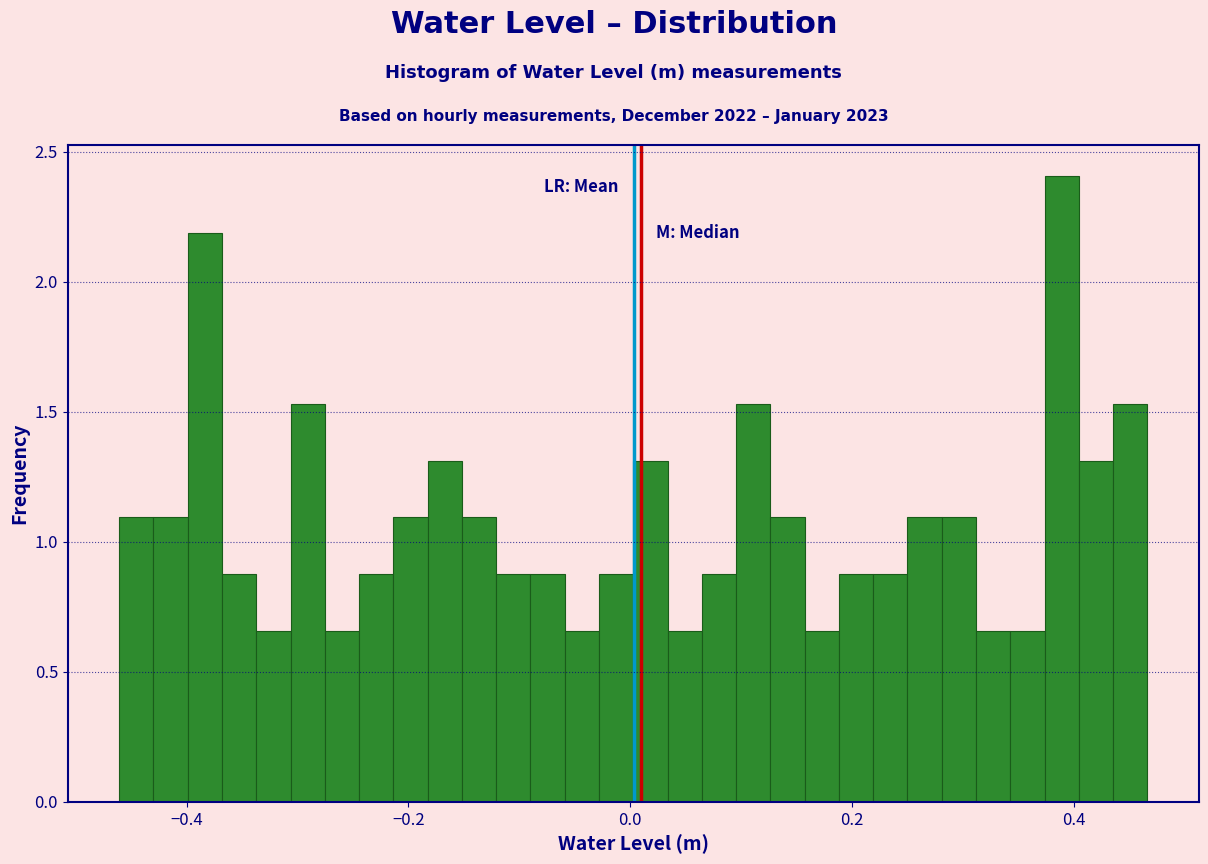

Read against the x-axis, roughly where is the centre of the tallest bar?

0.38